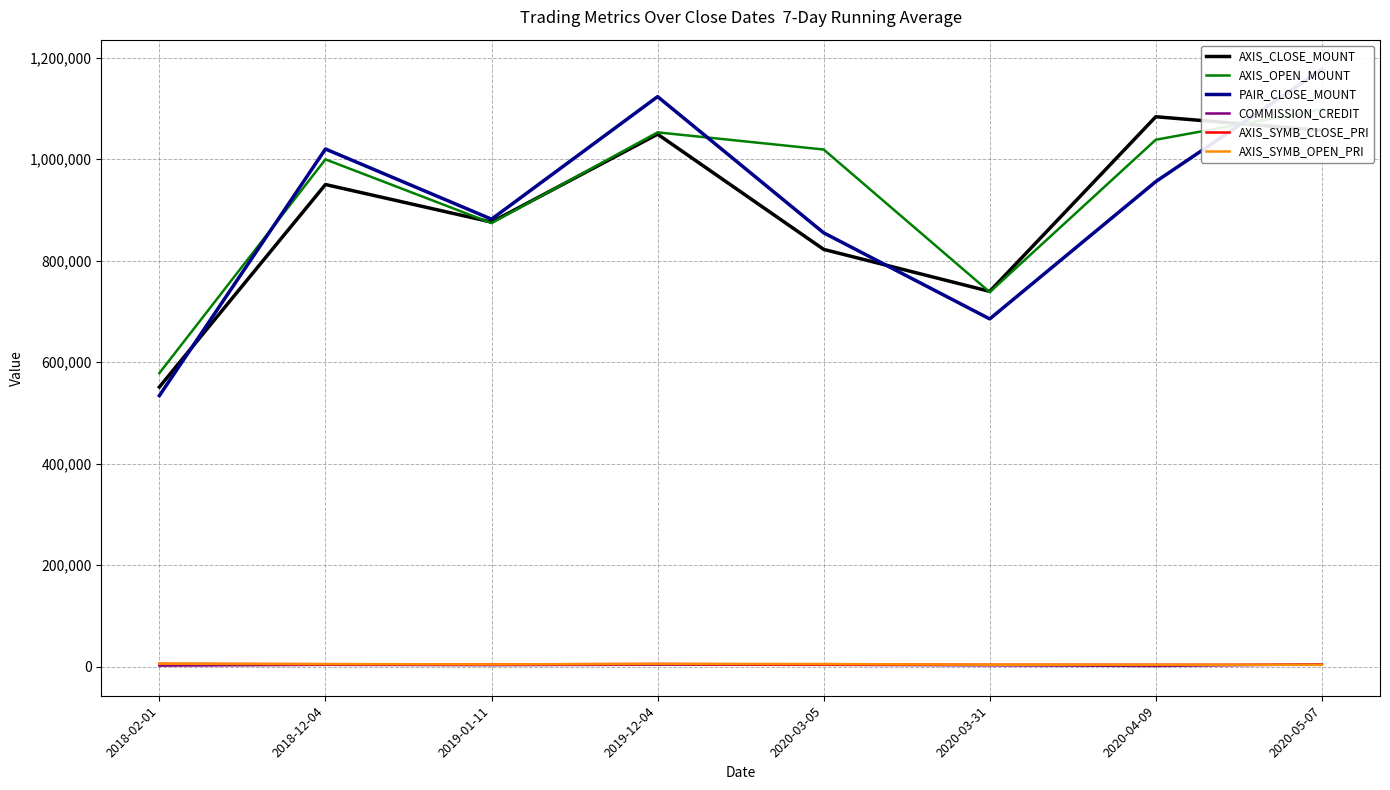

What are all the series names shown in the legend?

AXIS_CLOSE_MOUNT, AXIS_OPEN_MOUNT, PAIR_CLOSE_MOUNT, COMMISSION_CREDIT, AXIS_SYMB_CLOSE_PRI, AXIS_SYMB_OPEN_PRI